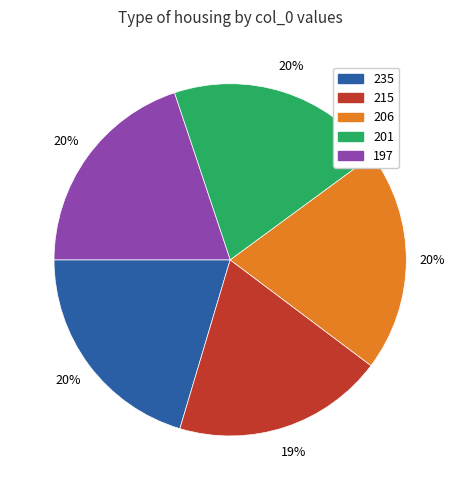

Which slice is the smallest?

215